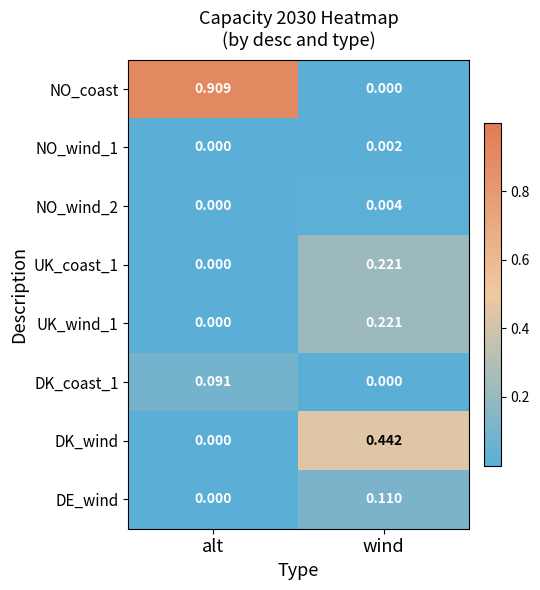

Between alt and wind, which series saw the biggest shift?

NO_coast